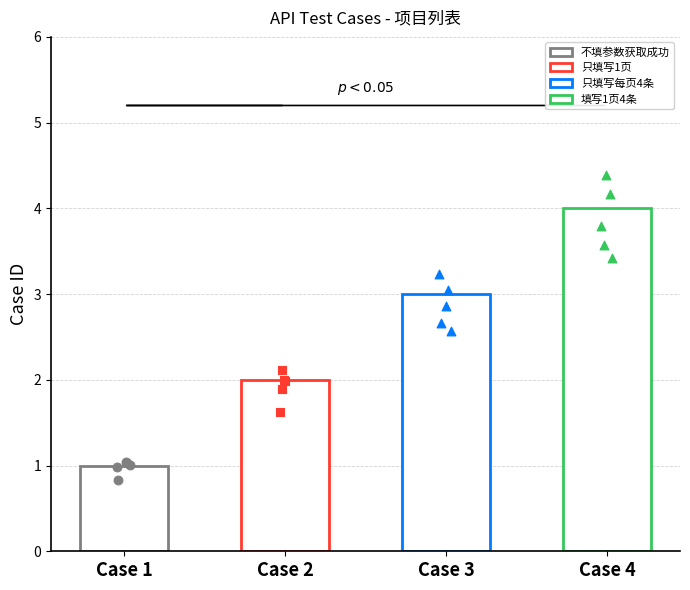

Which has a higher value, 只填写每页4条 or 只填写1页?

只填写每页4条